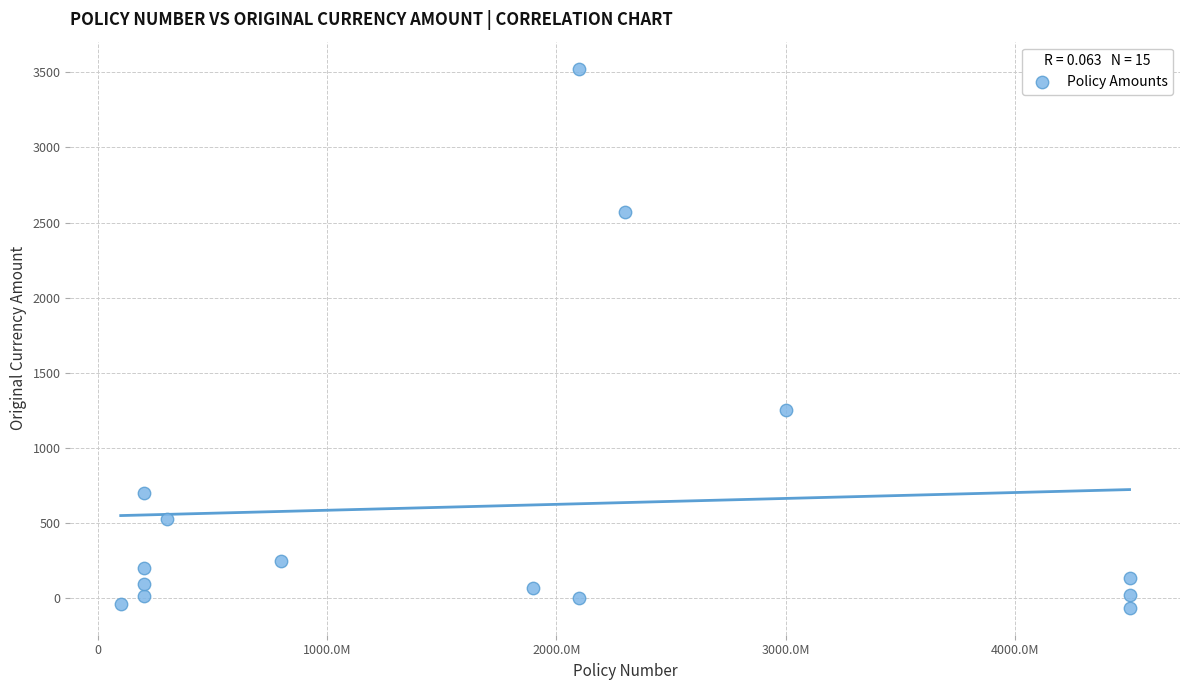

What is the range of X values (max minus min)?

4400000003.0